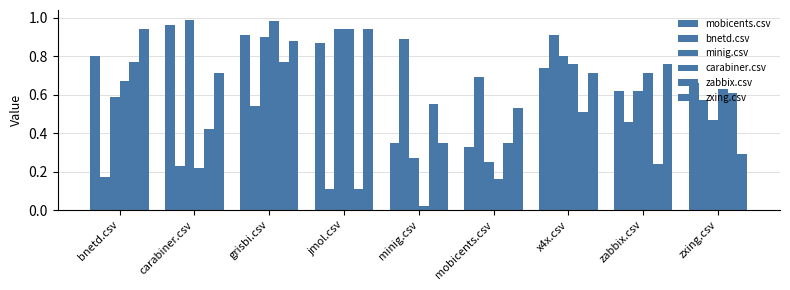

Reading left to right, transcribe all the data shown in this chart.

mobicents.csv: bnetd.csv=0.8	carabiner.csv=1.0	grisbi.csv=0.9	jmol.csv=0.9	minig.csv=0.3	mobicents.csv=0.3	x4x.csv=0.7	zabbix.csv=0.6	zxing.csv=0.7
bnetd.csv: bnetd.csv=0.2	carabiner.csv=0.2	grisbi.csv=0.5	jmol.csv=0.1	minig.csv=0.9	mobicents.csv=0.7	x4x.csv=0.9	zabbix.csv=0.5	zxing.csv=0.6
minig.csv: bnetd.csv=0.6	carabiner.csv=1.0	grisbi.csv=0.9	jmol.csv=0.9	minig.csv=0.3	mobicents.csv=0.2	x4x.csv=0.8	zabbix.csv=0.6	zxing.csv=0.5
carabiner.csv: bnetd.csv=0.7	carabiner.csv=0.2	grisbi.csv=1.0	jmol.csv=0.9	minig.csv=0.0	mobicents.csv=0.2	x4x.csv=0.8	zabbix.csv=0.7	zxing.csv=0.6
zabbix.csv: bnetd.csv=0.8	carabiner.csv=0.4	grisbi.csv=0.8	jmol.csv=0.1	minig.csv=0.6	mobicents.csv=0.3	x4x.csv=0.5	zabbix.csv=0.2	zxing.csv=0.6
zxing.csv: bnetd.csv=0.9	carabiner.csv=0.7	grisbi.csv=0.9	jmol.csv=0.9	minig.csv=0.3	mobicents.csv=0.5	x4x.csv=0.7	zabbix.csv=0.8	zxing.csv=0.3